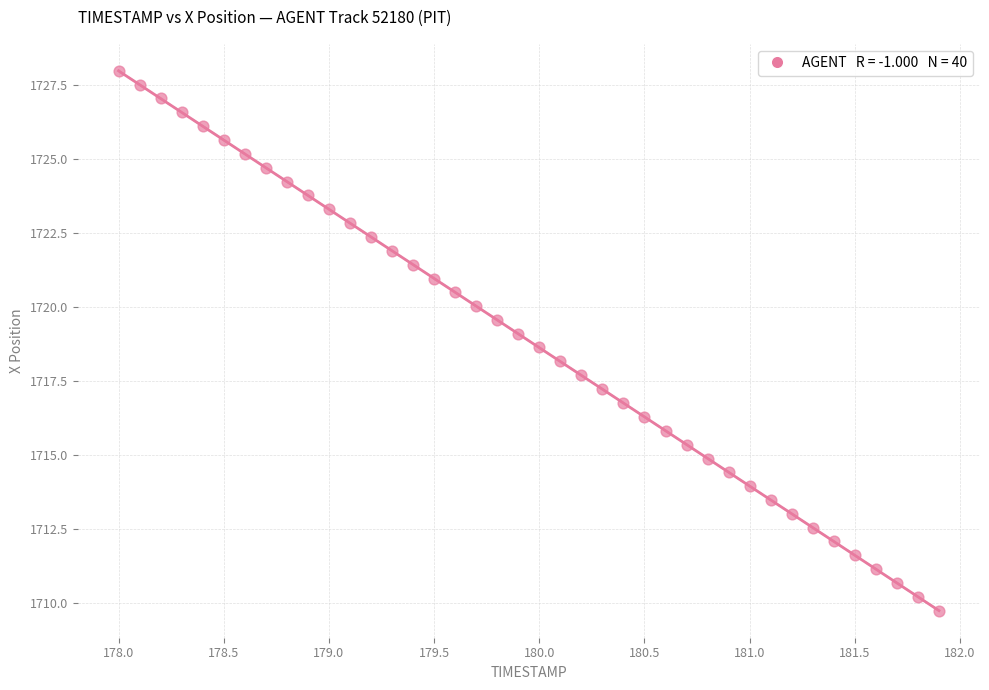

What is the range of Y values (max minus min)?

18.2